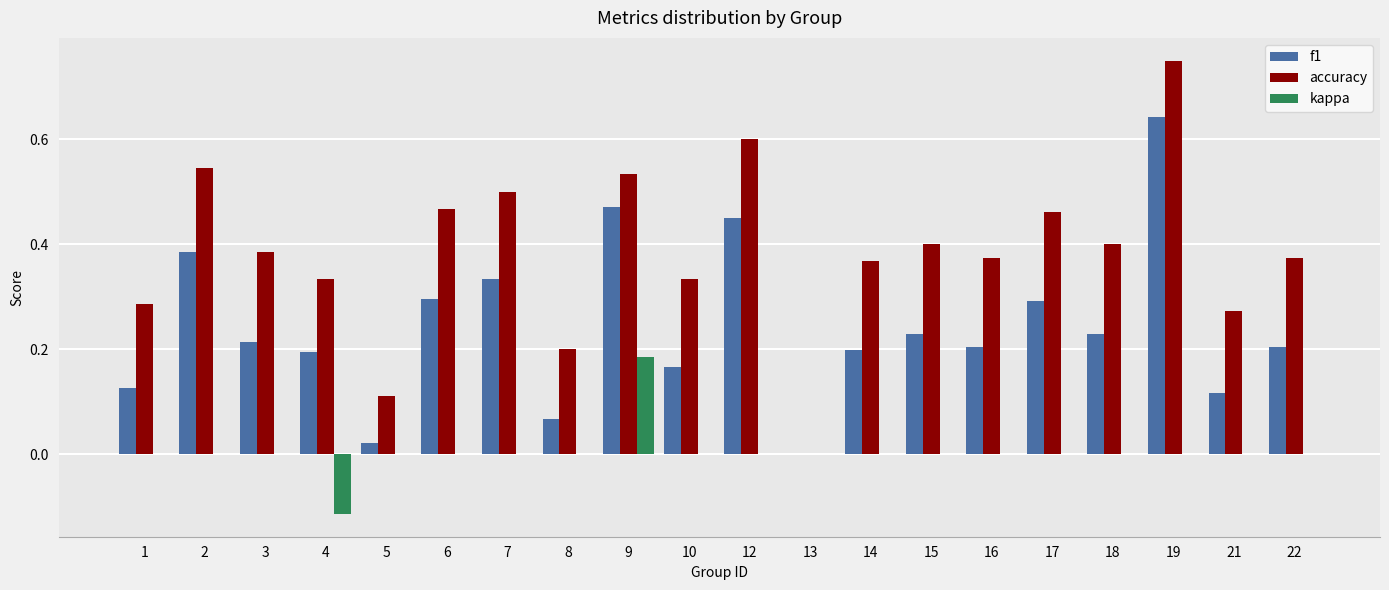

Does the chart contain stacked bars?

No